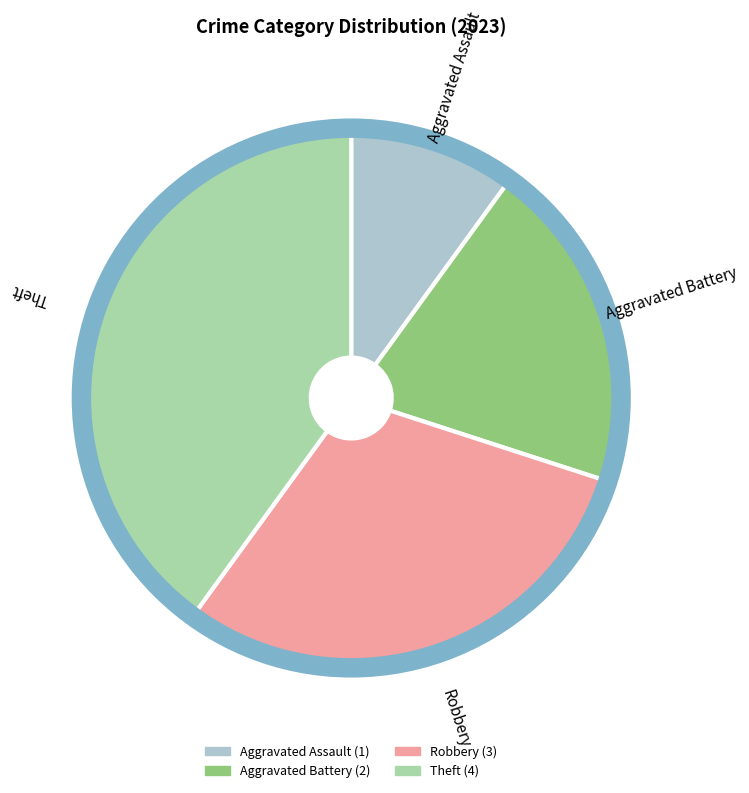

Which category has the biggest portion of the pie?

Theft